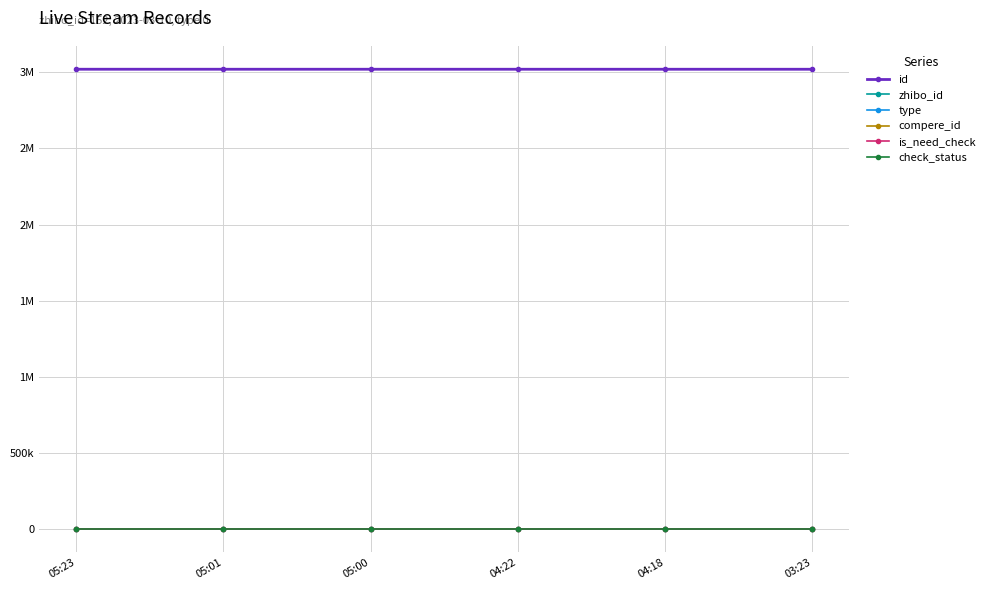

Which series has the largest range (max minus min)?

id